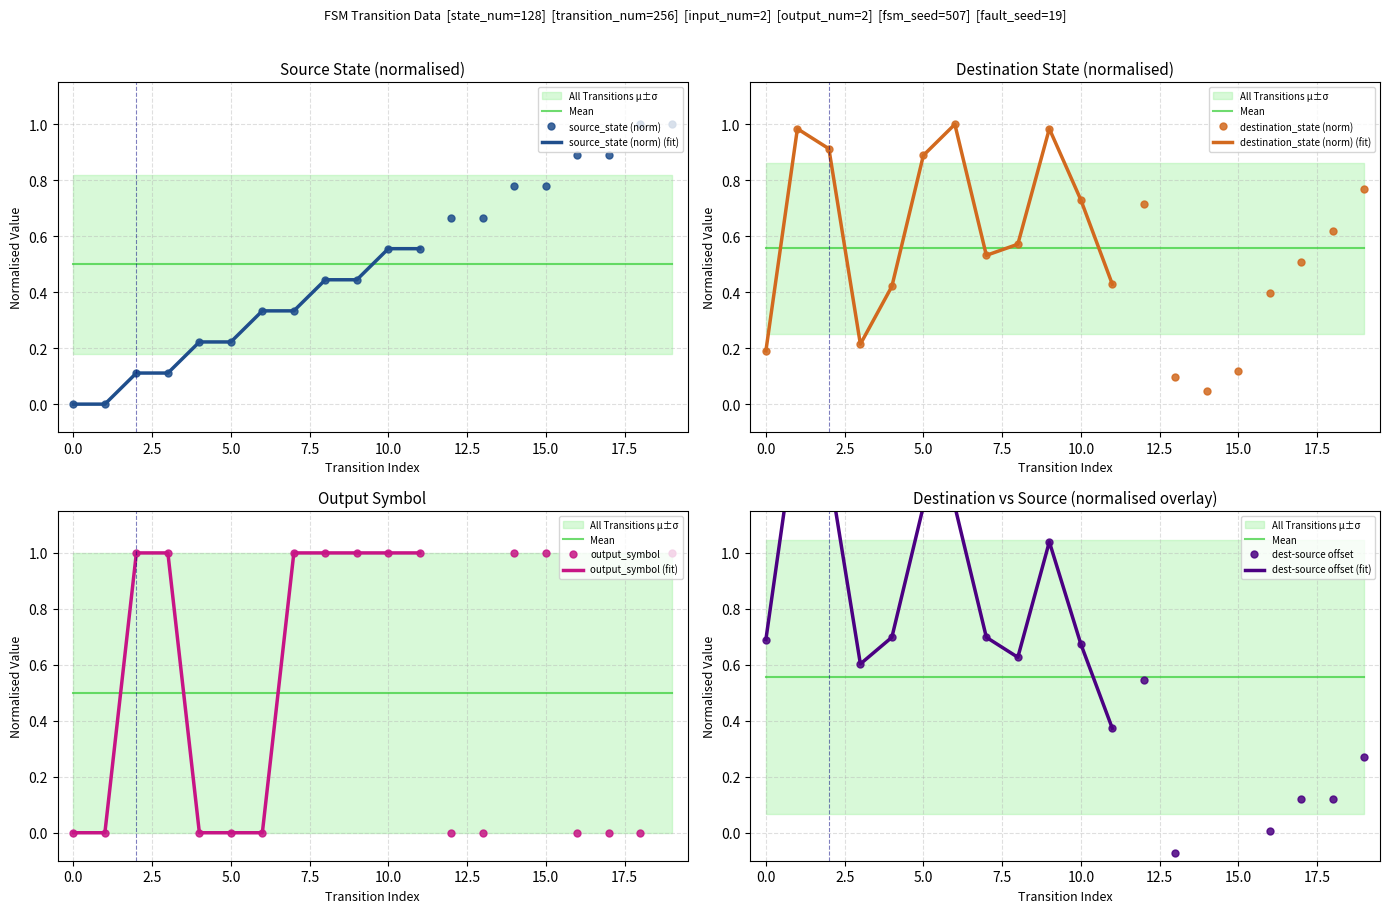

True or false: output_symbol has more than 2 points higher than both neighbors.

False